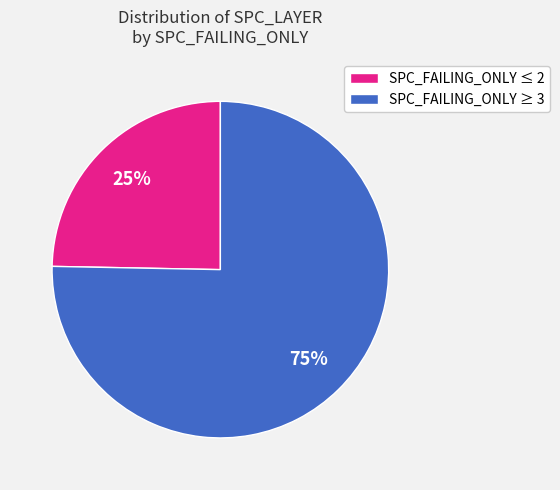

What percentage is the SPC_FAILING_ONLY ≤ 2 slice, to the nearest percent?

25%